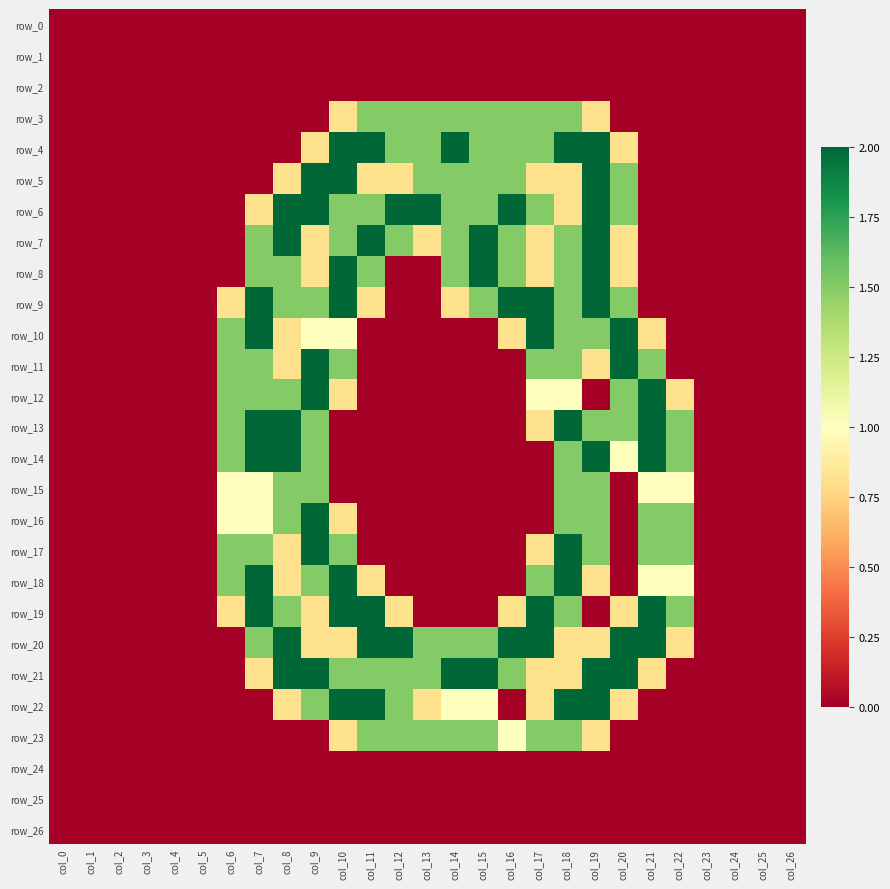

At which label does row_9 reach its minimum?

col_0